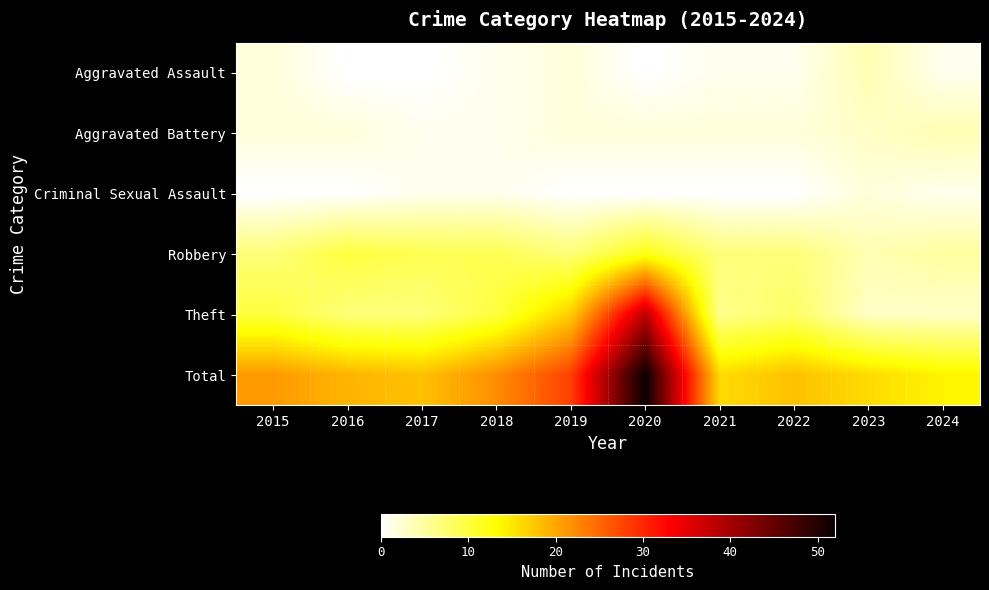

At which category is the sum across all series the highest?

2020